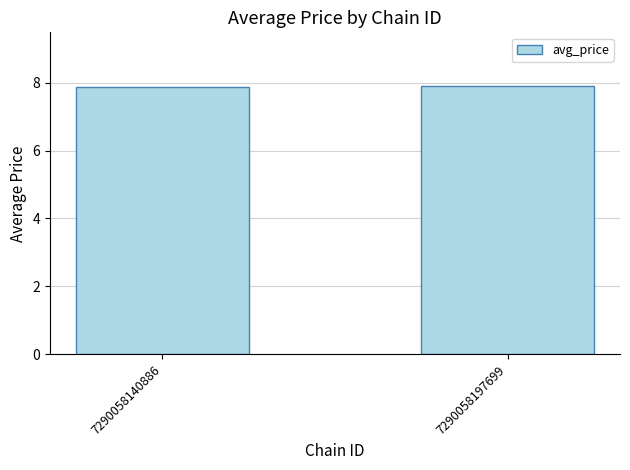

True or false: the data shows 7.9 at 7290058197699.

True